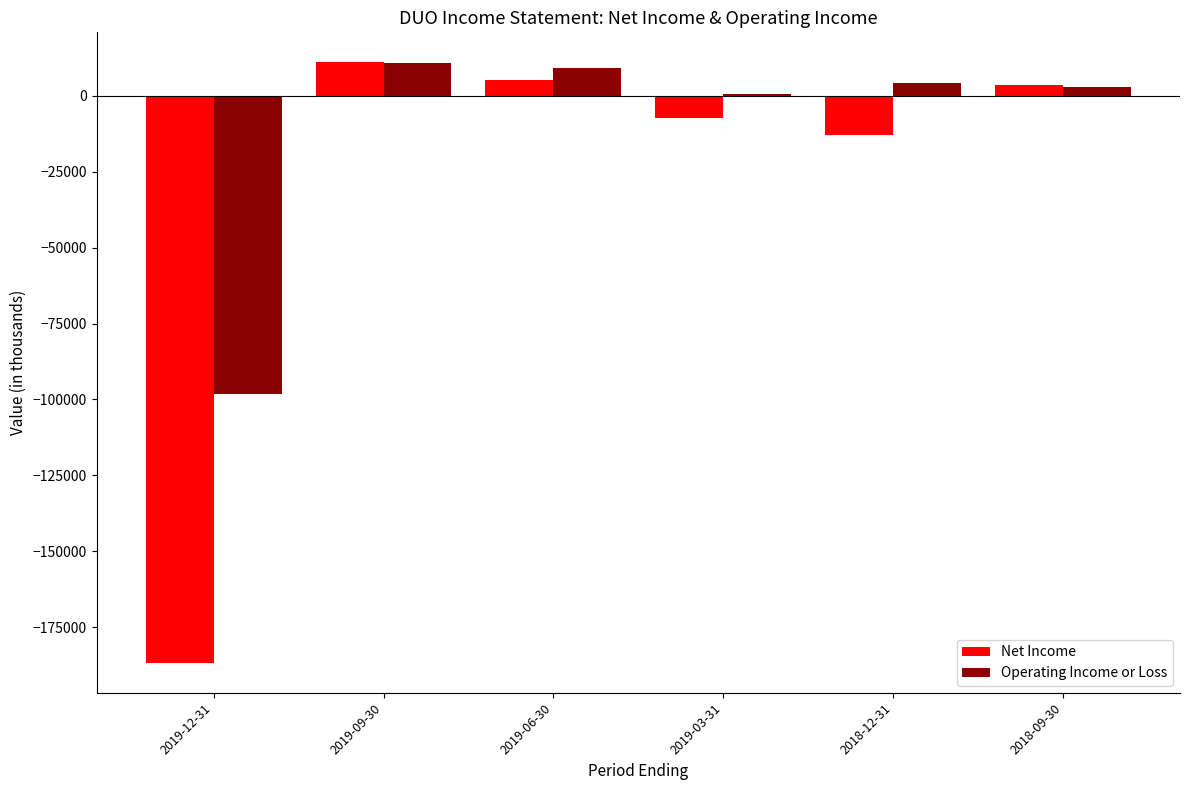

What is the value of the Operating Income or Loss bar at the 2nd from the left?

10800